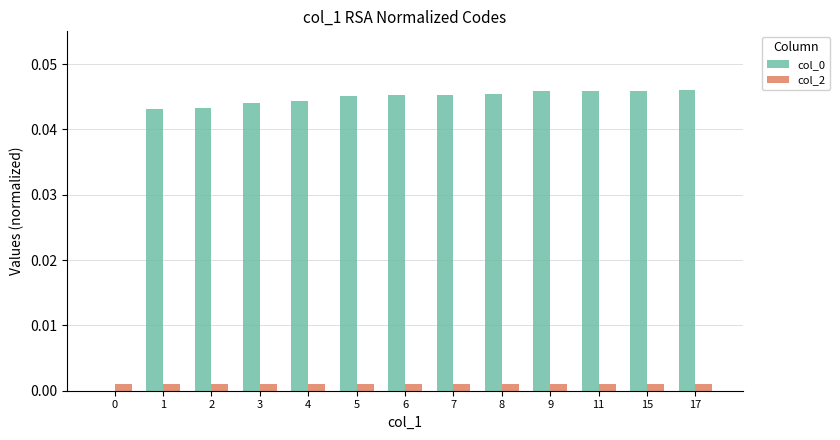

Is it true that col_2 equals 0.0 at 8?

True